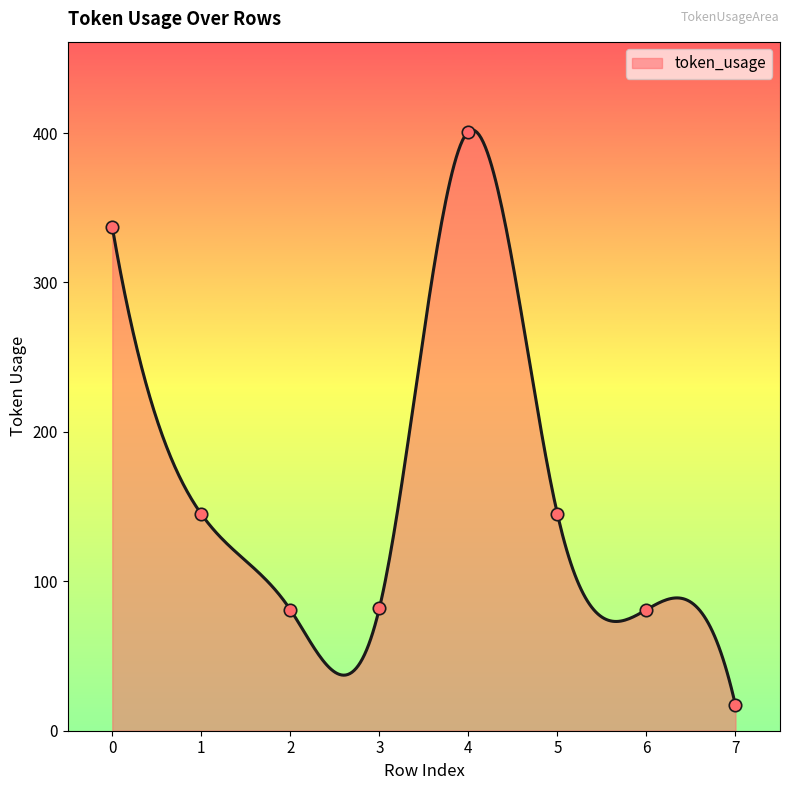

Approximately how many times larger is the value at 6 compared to 2?

1.0